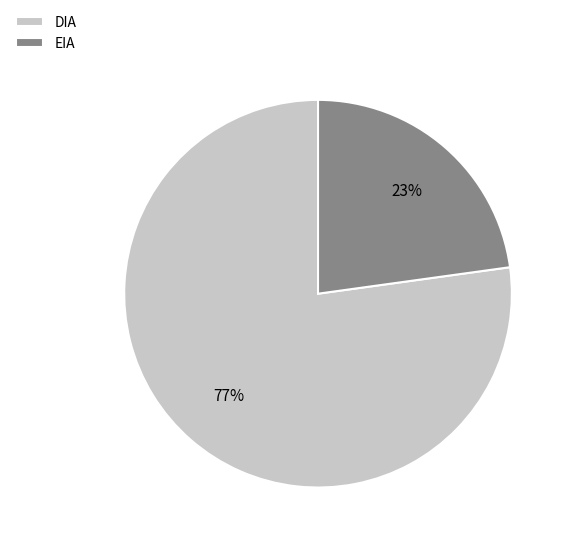

True or false: EIA accounts for 23% of the total.

True